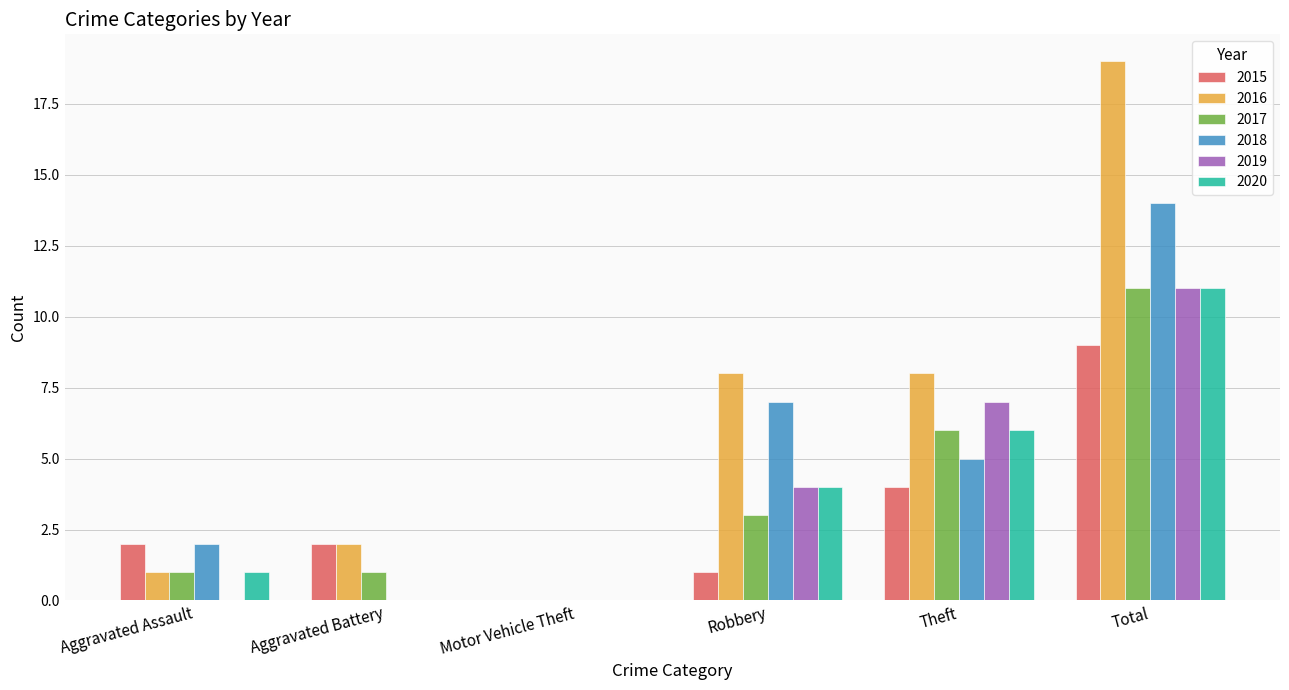

Which series changed the most between Robbery and Total?

2016